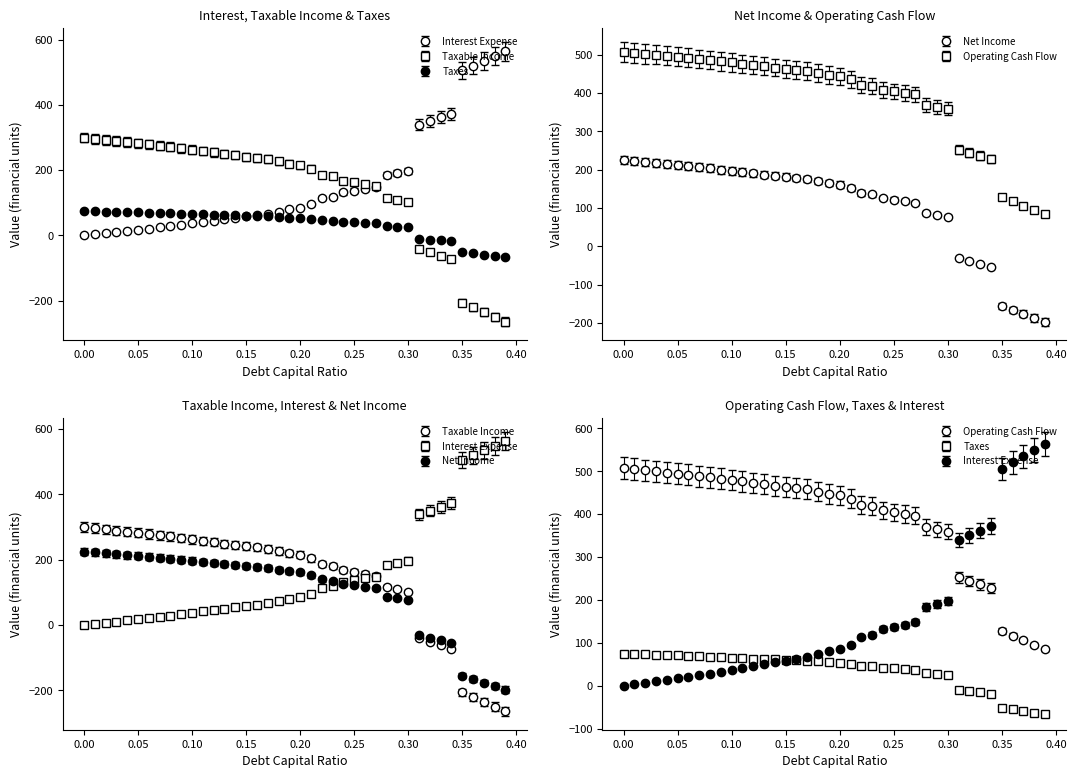

What is the label of the 13th point from the left?

0.12